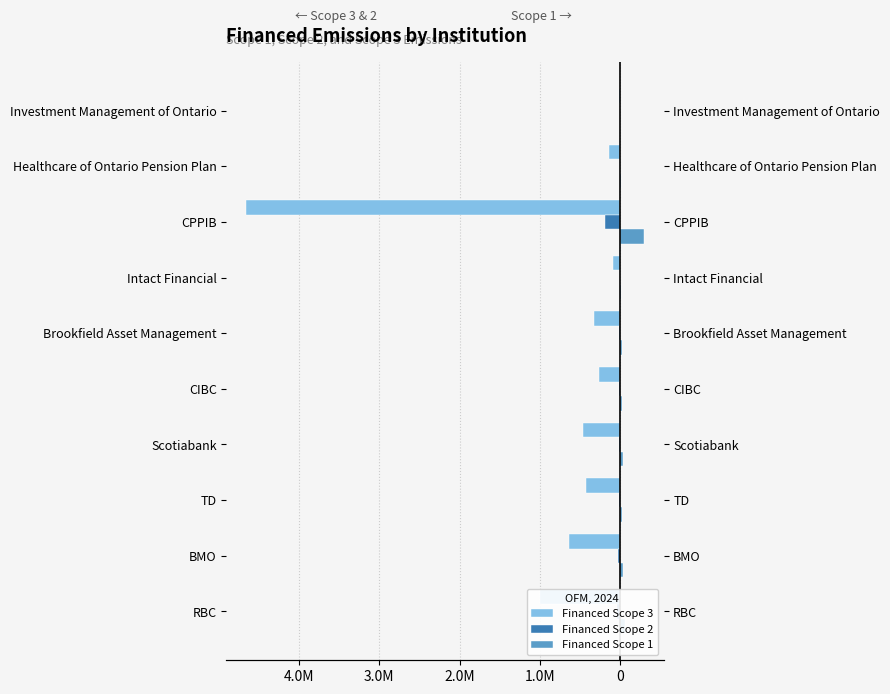

What is the greatest value displayed?

292187.0